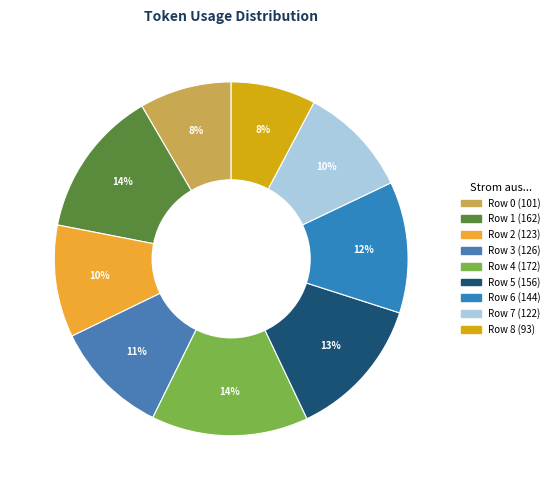

To the nearest percent, what portion does Row 5 represent?

13%